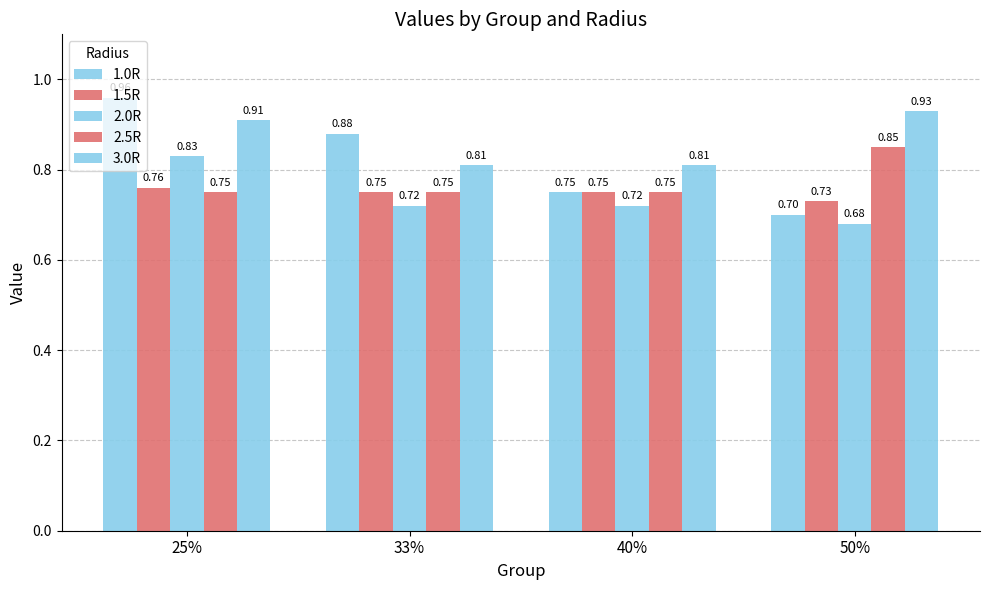

Reading right to left, extract all data points from this chart.

1.0R: 50%=0.7	40%=0.8	33%=0.9	25%=1.0
1.5R: 50%=0.7	40%=0.8	33%=0.8	25%=0.8
2.0R: 50%=0.7	40%=0.7	33%=0.7	25%=0.8
2.5R: 50%=0.8	40%=0.8	33%=0.8	25%=0.8
3.0R: 50%=0.9	40%=0.8	33%=0.8	25%=0.9